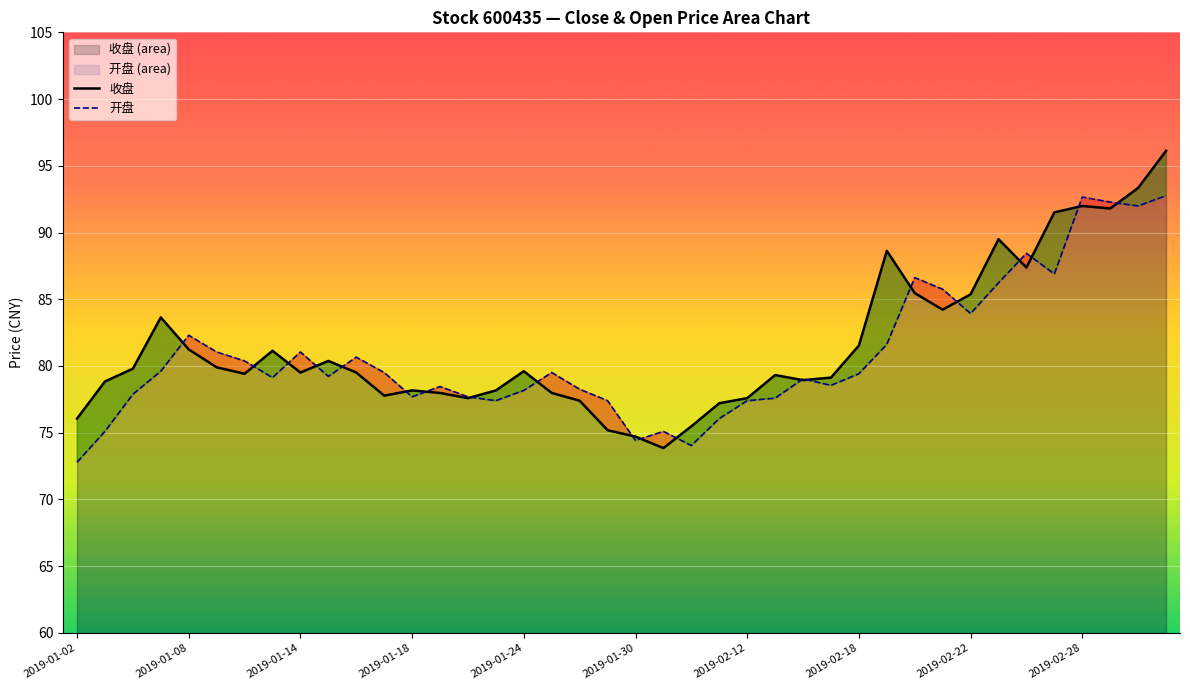

The value of 开盘 at 2019-01-24 is 78.2. True or false?

True